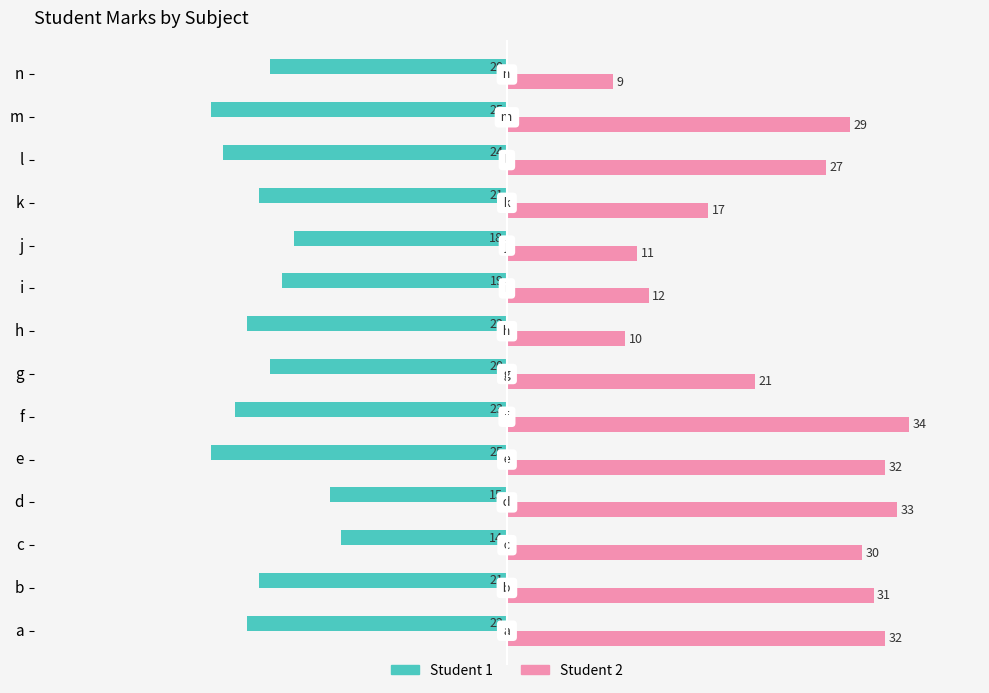

The value of Student 1 at n is -6. True or false?

False